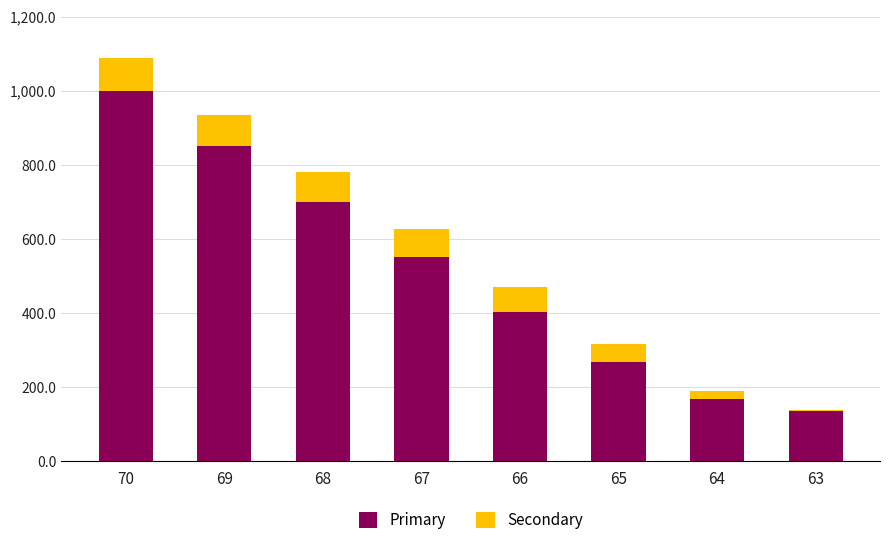

How many distinct data groups are displayed?

2